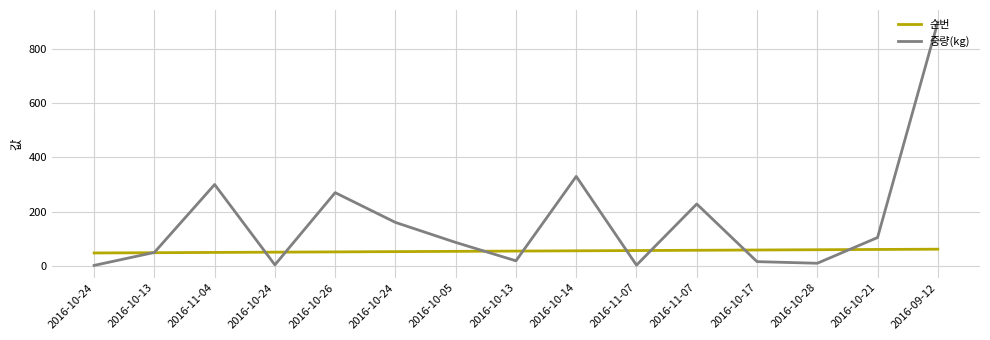

What are all the series names shown in the legend?

순번, 중량(kg)